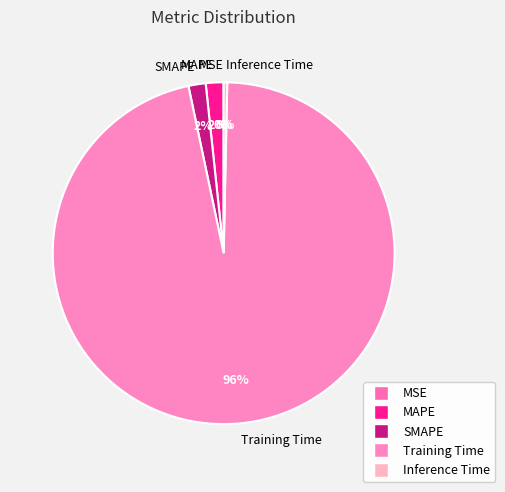

To the nearest percent, what is the difference between the largest and smallest slice percentages?

96%